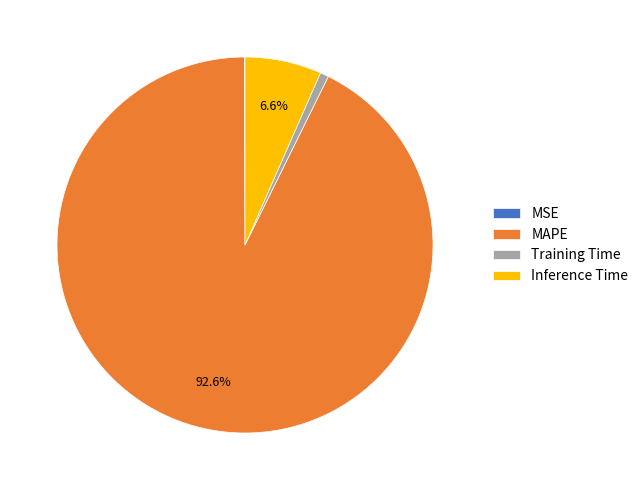

Do Training Time and Inference Time together represent more than half of the pie?

No